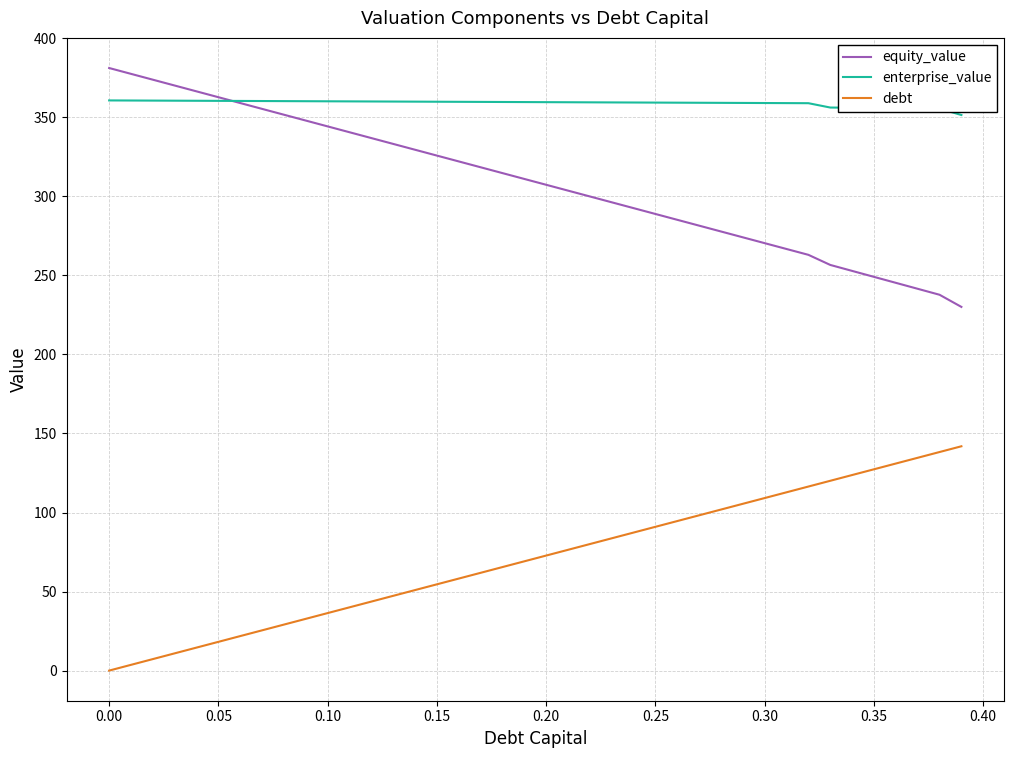

Rank the series by their maximum value, from lowest to highest.

debt, enterprise_value, equity_value